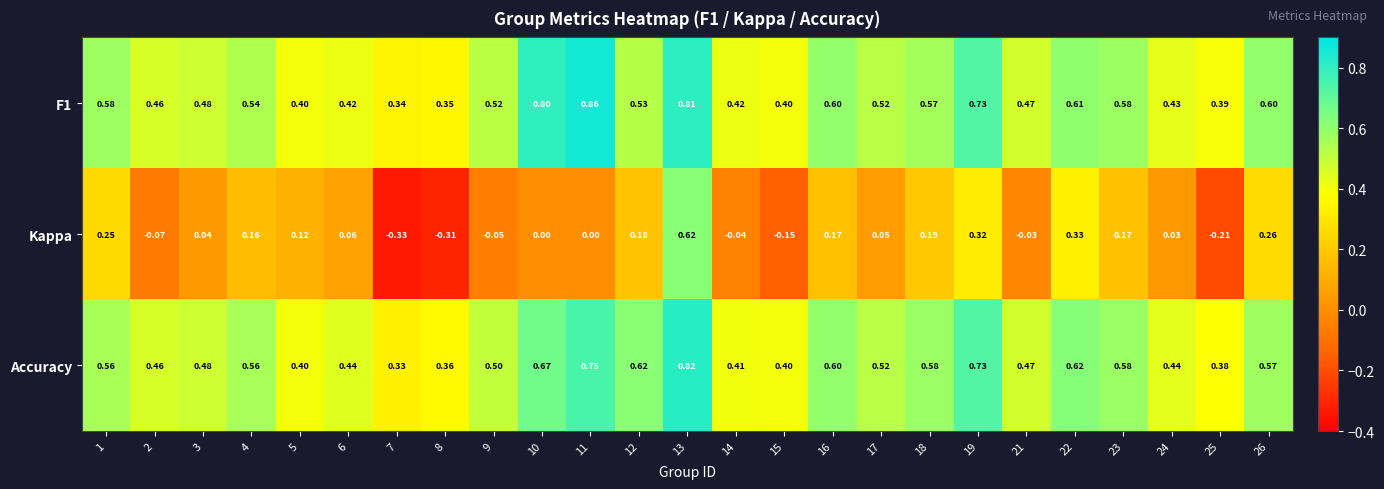

Is the value of Kappa at 11 greater than the value of Accuracy at 13?

No